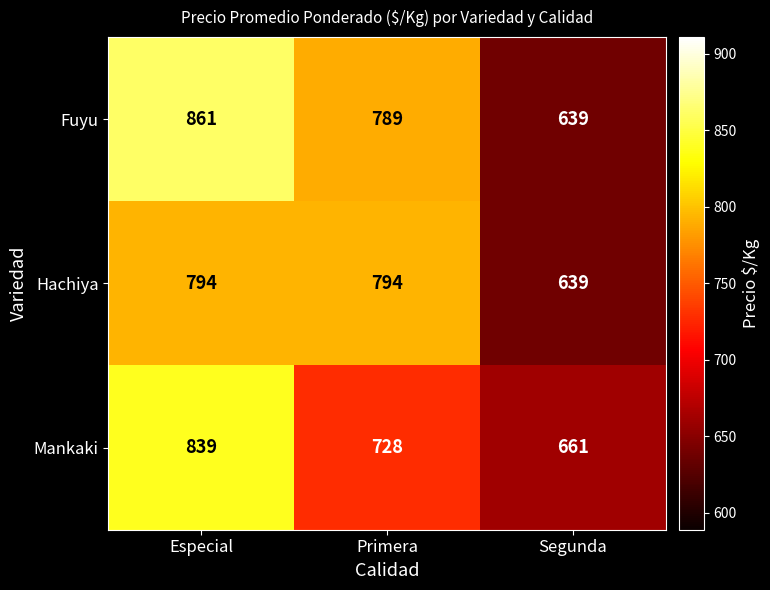

The Fuyu series shows 639 at Segunda. True or false?

True